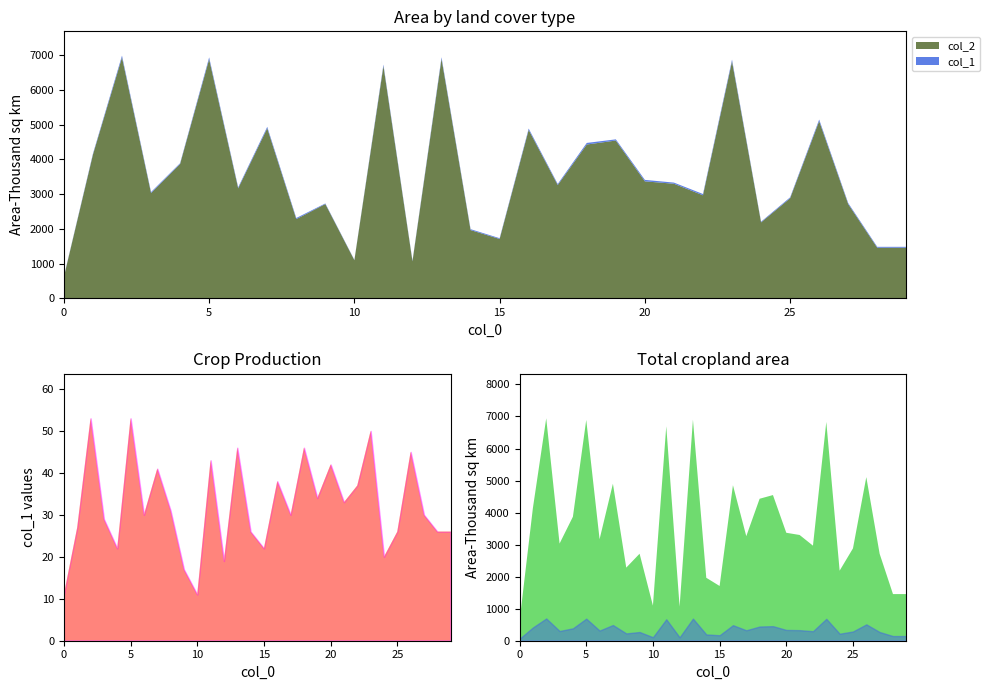

True or false: col_2 and col_1 intersect in this chart.

False